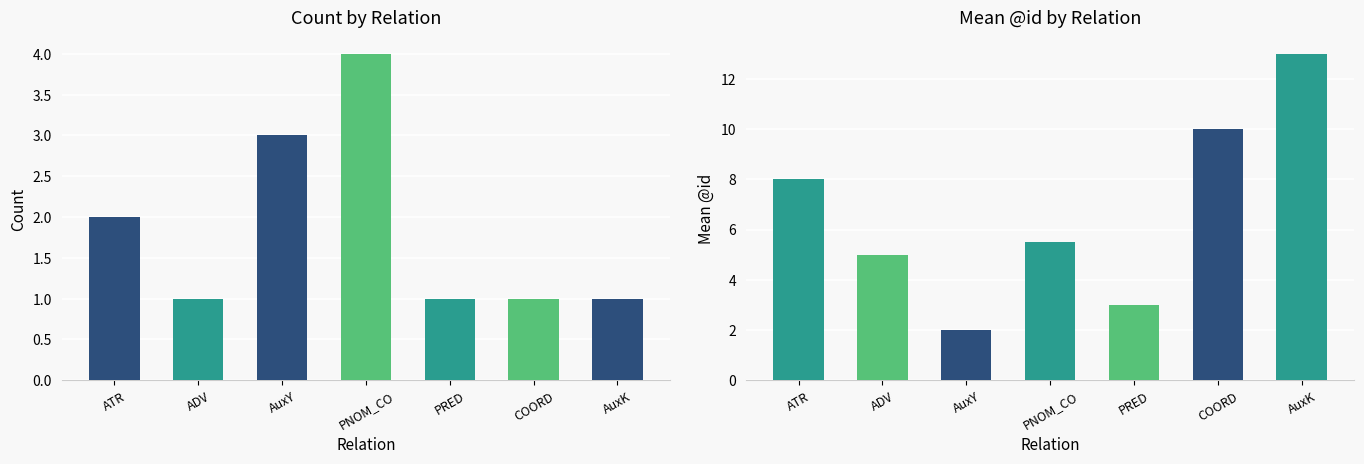

What is the spread (max minus min) of values at AuxY?

1.0